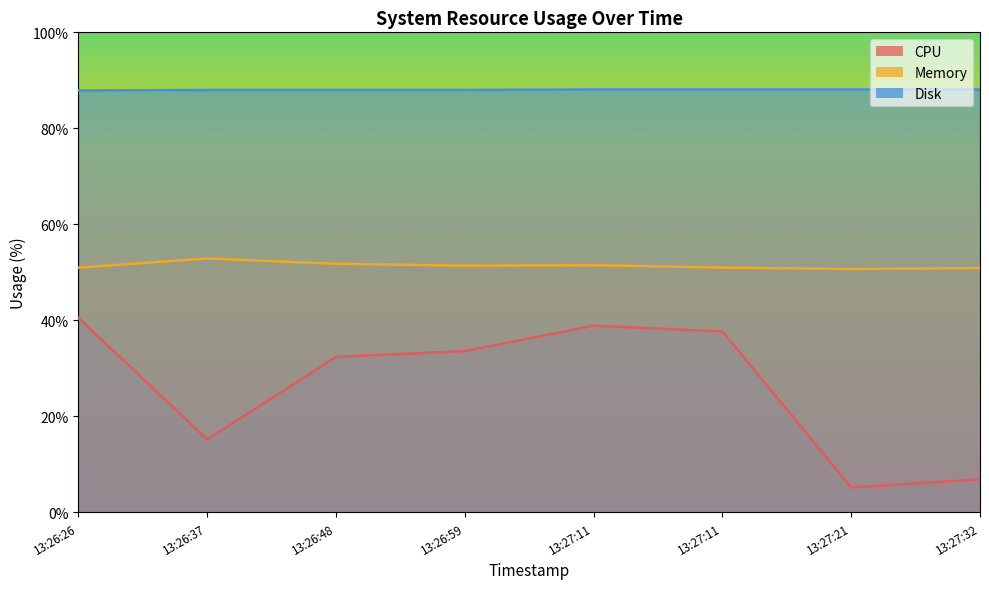

What is the difference between the maximum and second lowest values in the CPU series?

33.6